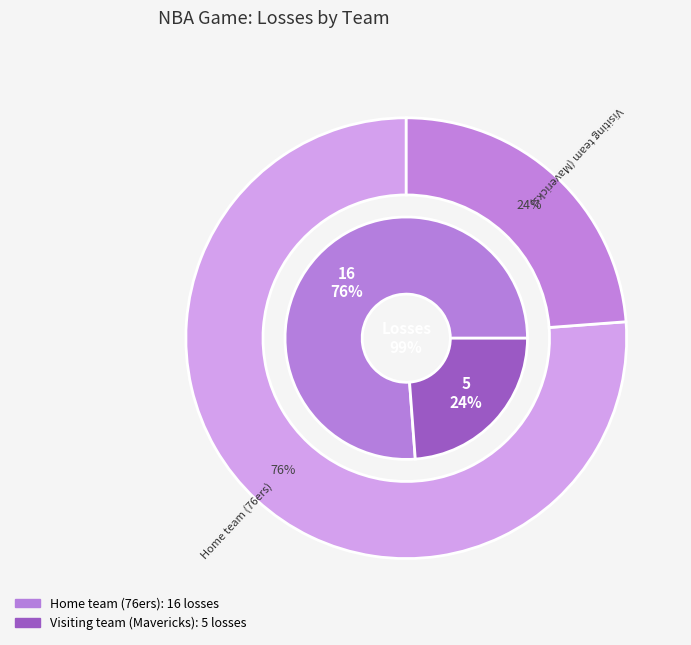

What is the ratio of the value at Home team (76ers) to the value at Visiting team (Mavericks)?

3.2